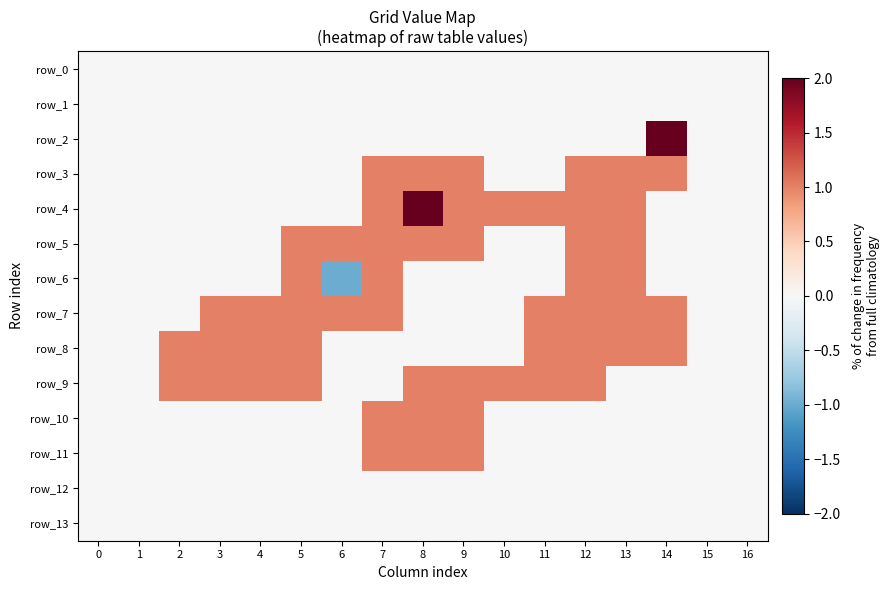

How many values in the row_6 series exceed 0?

4